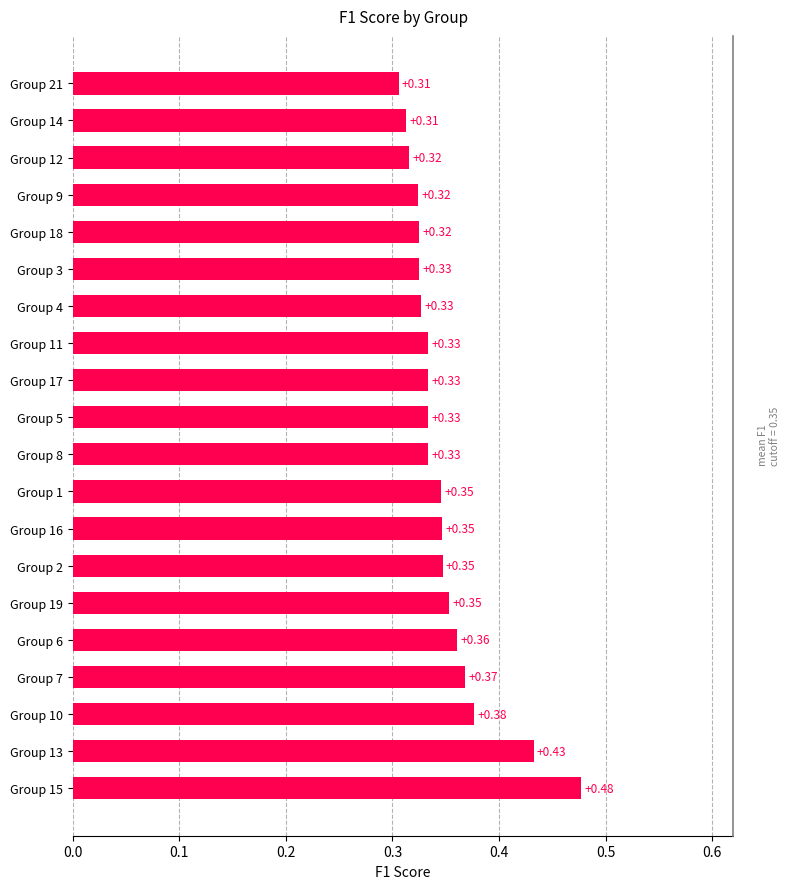

What is the average value?

0.3